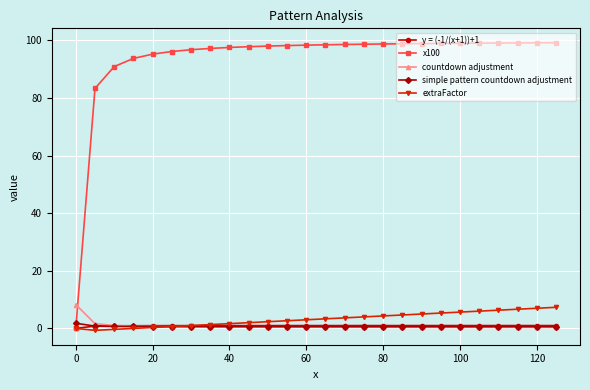

What is the sum of all countdown adjustment values?

21.5